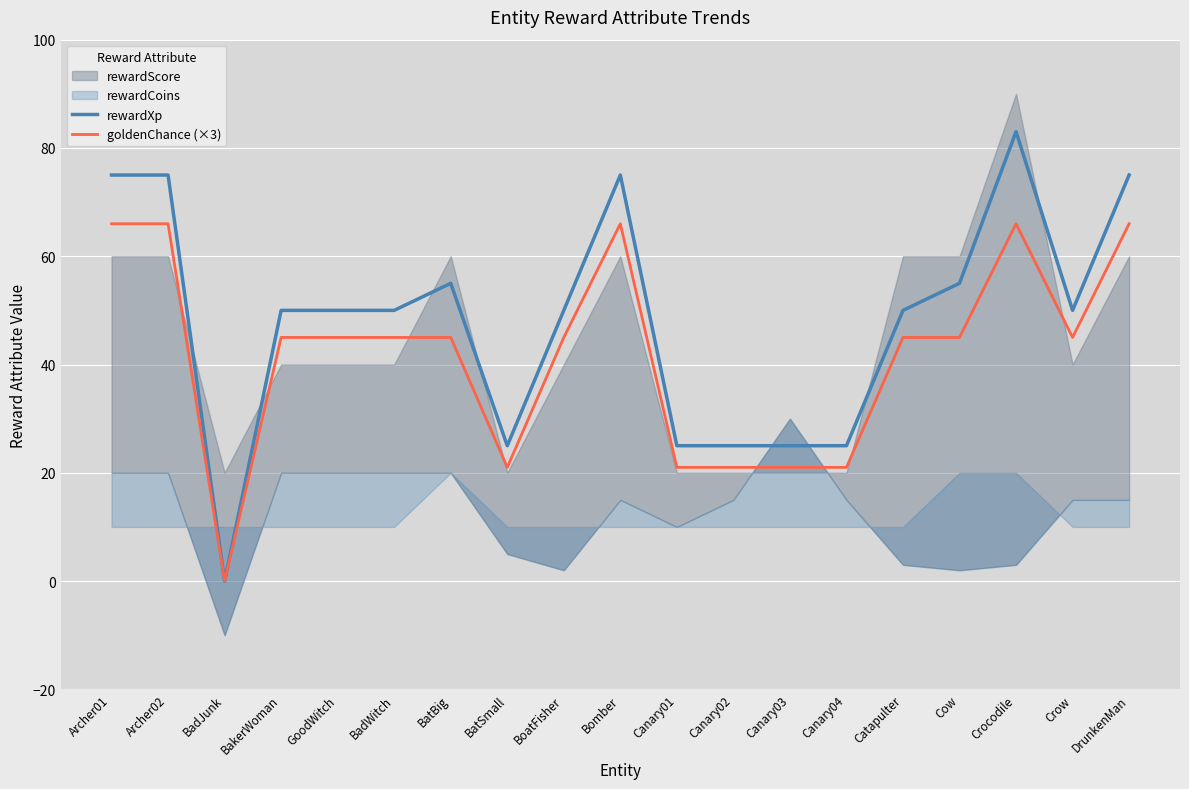

Which category has the lowest value across all series?

BadJunk